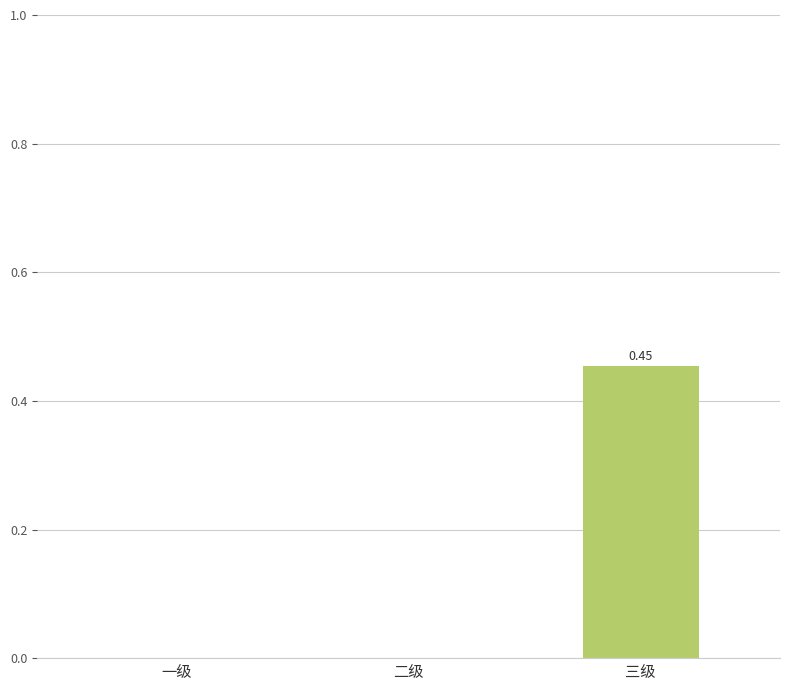

Which category has the highest value across all series?

三级